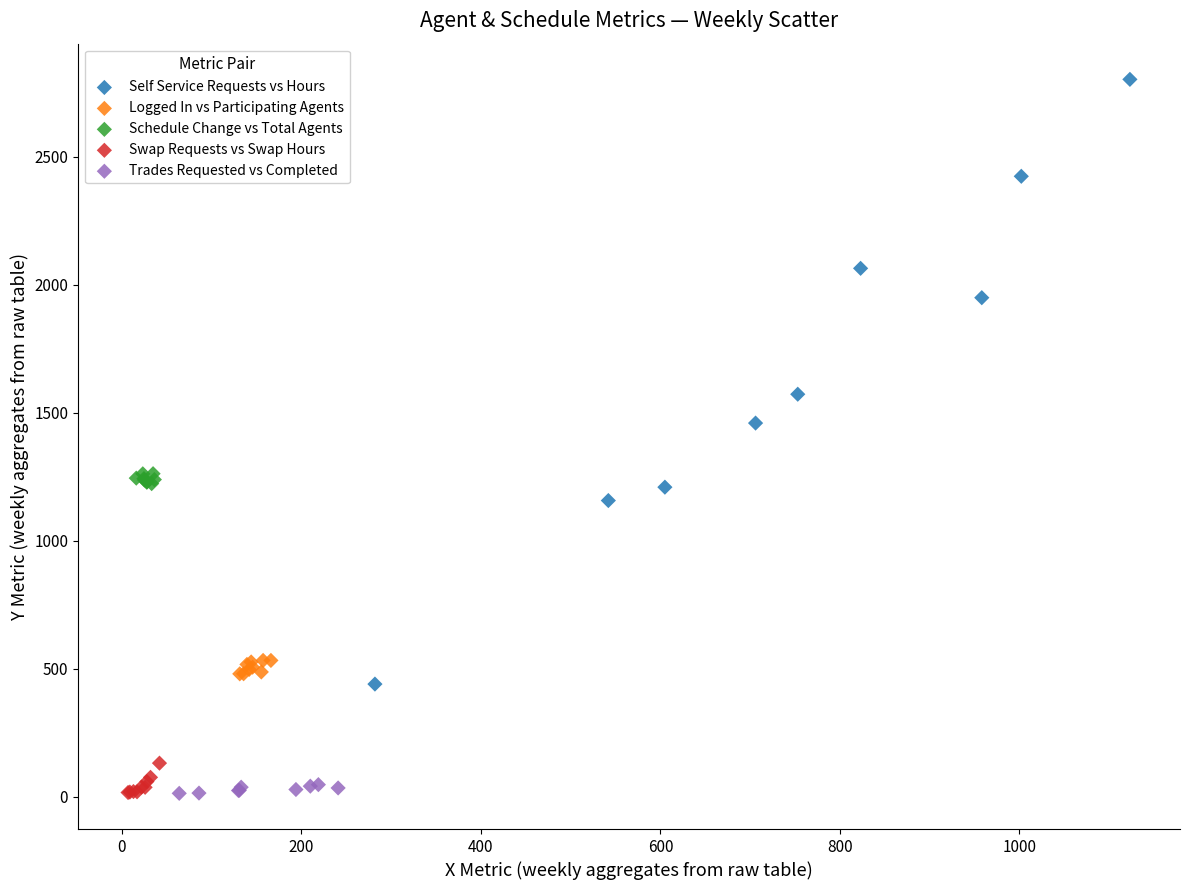

What are all the series names shown in the legend?

Self Service Requests vs Hours, Logged In vs Participating Agents, Schedule Change vs Total Agents, Swap Requests vs Swap Hours, Trades Requested vs Completed